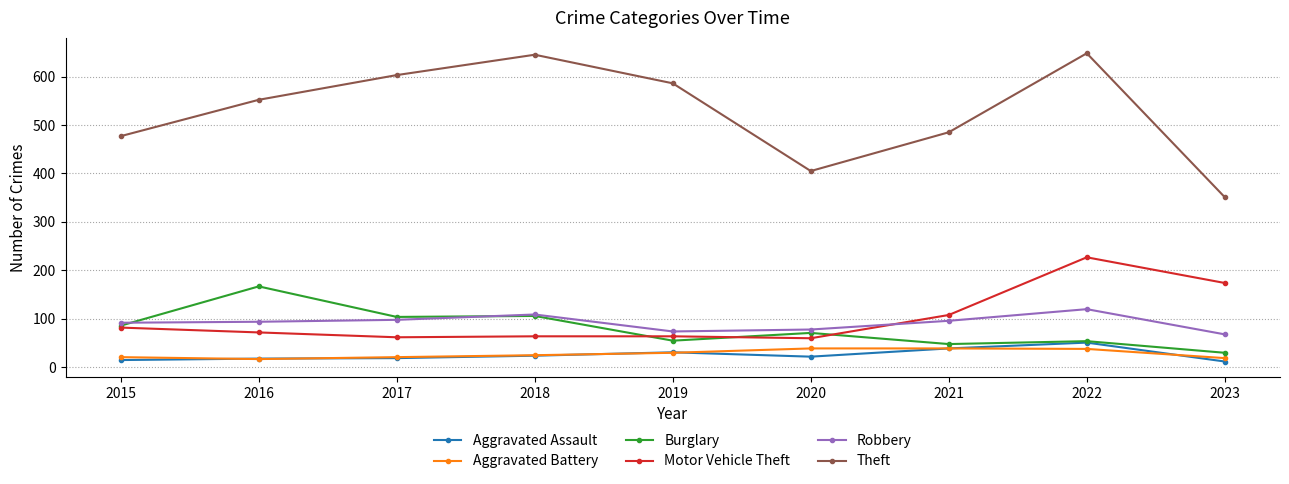

True or false: Robbery has more than 1 points higher than both neighbors.

True